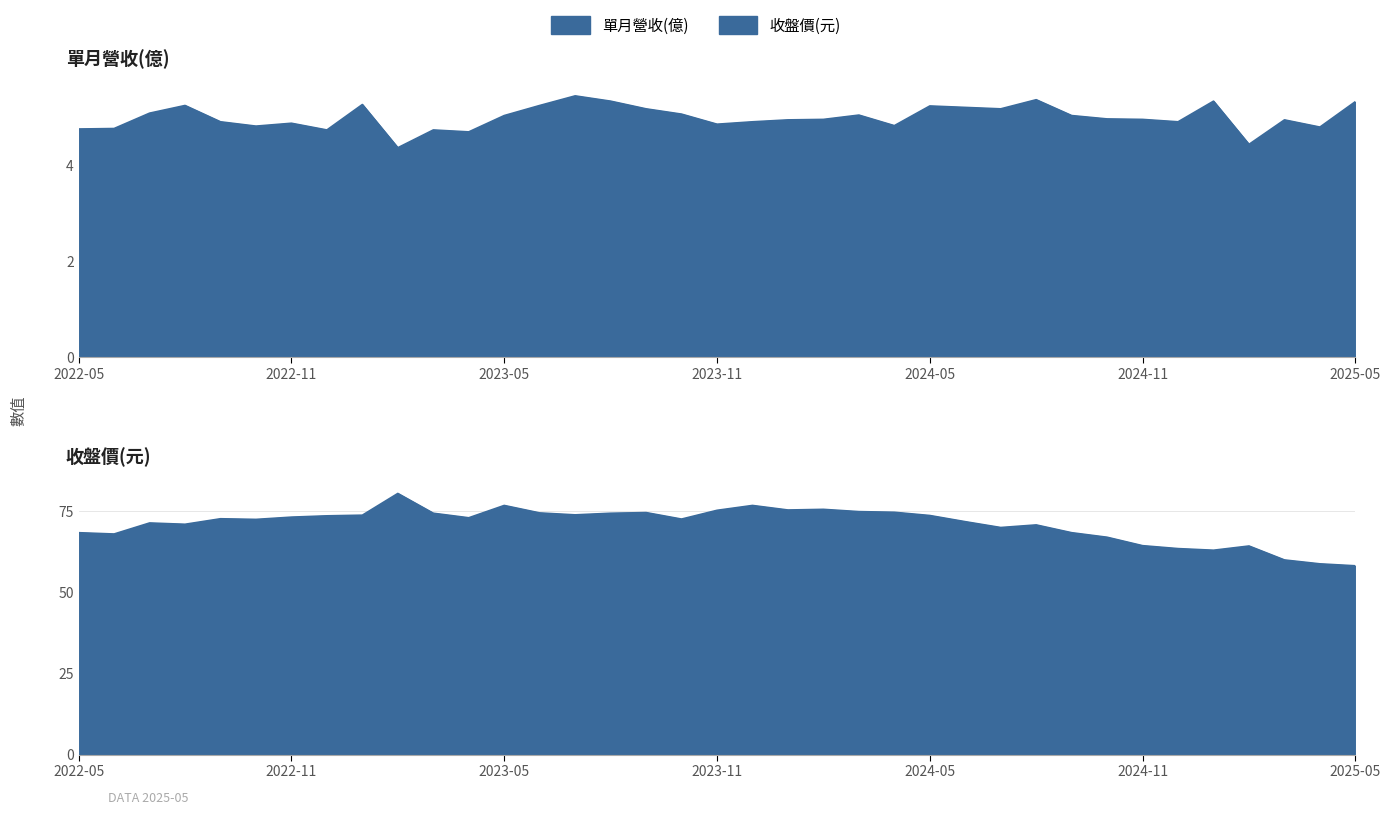

Between 2022-08 and 2024-04, which series saw the biggest shift?

收盤價(元)